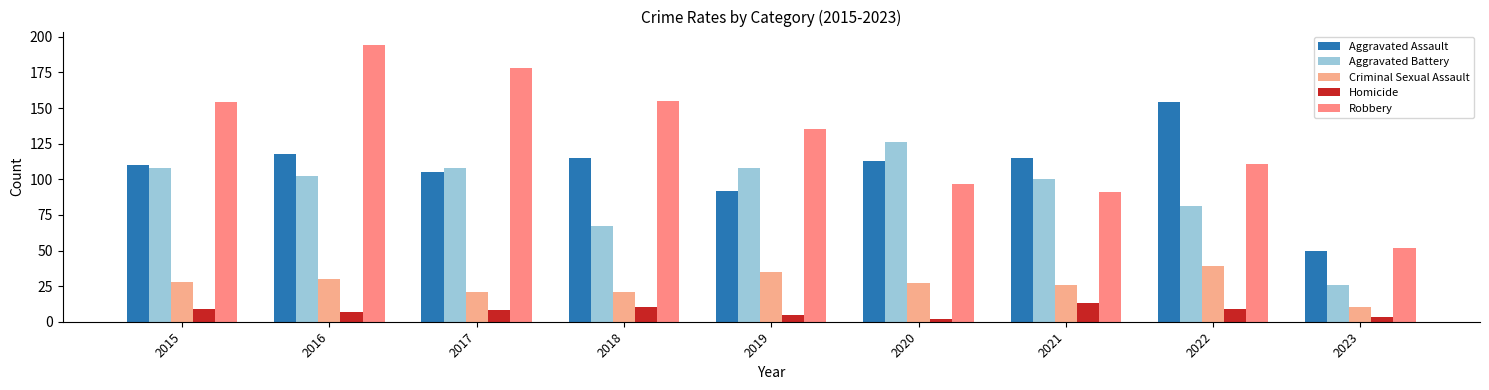

Reading left to right, transcribe all the data shown in this chart.

Aggravated Assault: 2015=110	2016=118	2017=105	2018=115	2019=92	2020=113	2021=115	2022=154	2023=50
Aggravated Battery: 2015=108	2016=102	2017=108	2018=67	2019=108	2020=126	2021=100	2022=81	2023=26
Criminal Sexual Assault: 2015=28	2016=30	2017=21	2018=21	2019=35	2020=27	2021=26	2022=39	2023=10
Homicide: 2015=9	2016=7	2017=8	2018=10	2019=5	2020=2	2021=13	2022=9	2023=3
Robbery: 2015=154	2016=194	2017=178	2018=155	2019=135	2020=97	2021=91	2022=111	2023=52